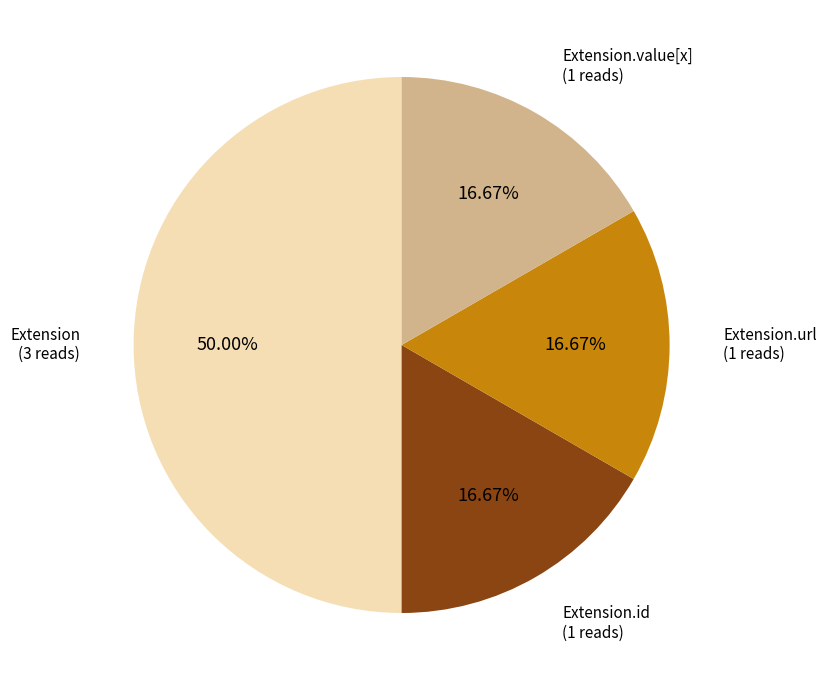

Approximately how many times larger is the value at Extension.id compared to Extension.url?

1.0